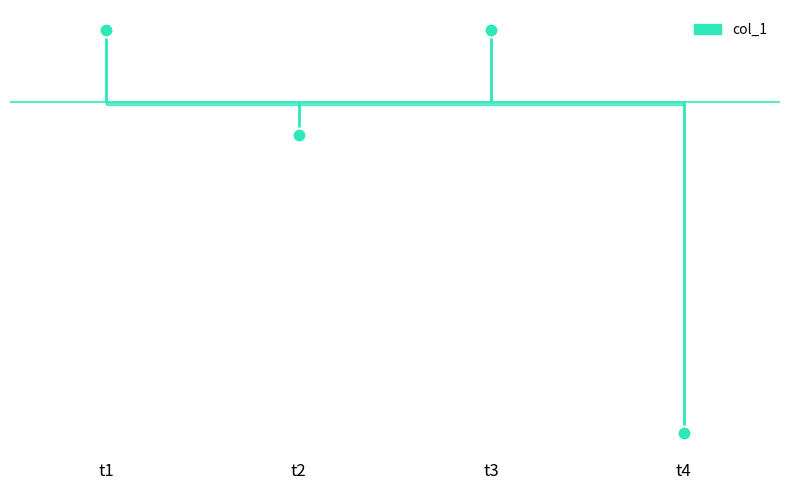

Does the chart have visible grid lines?

No